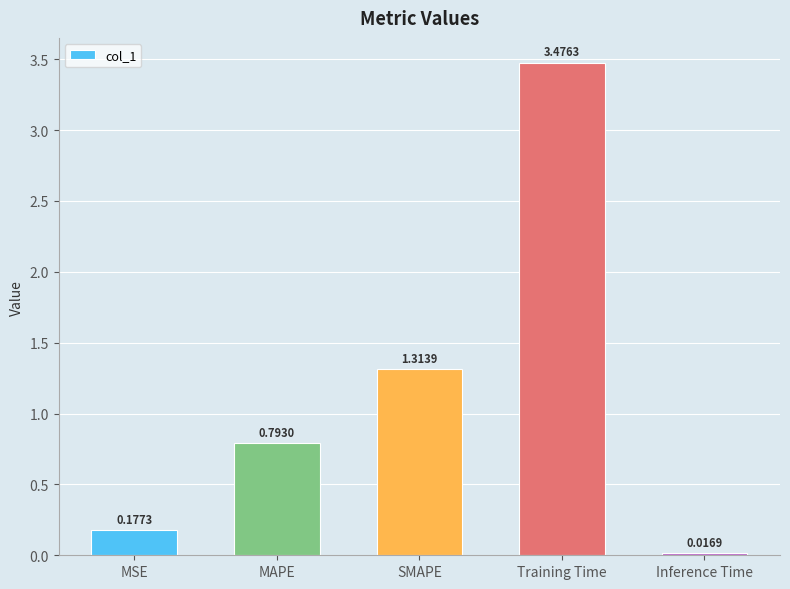

Rank the categories by value from lowest to highest.

Inference Time, MSE, MAPE, SMAPE, Training Time